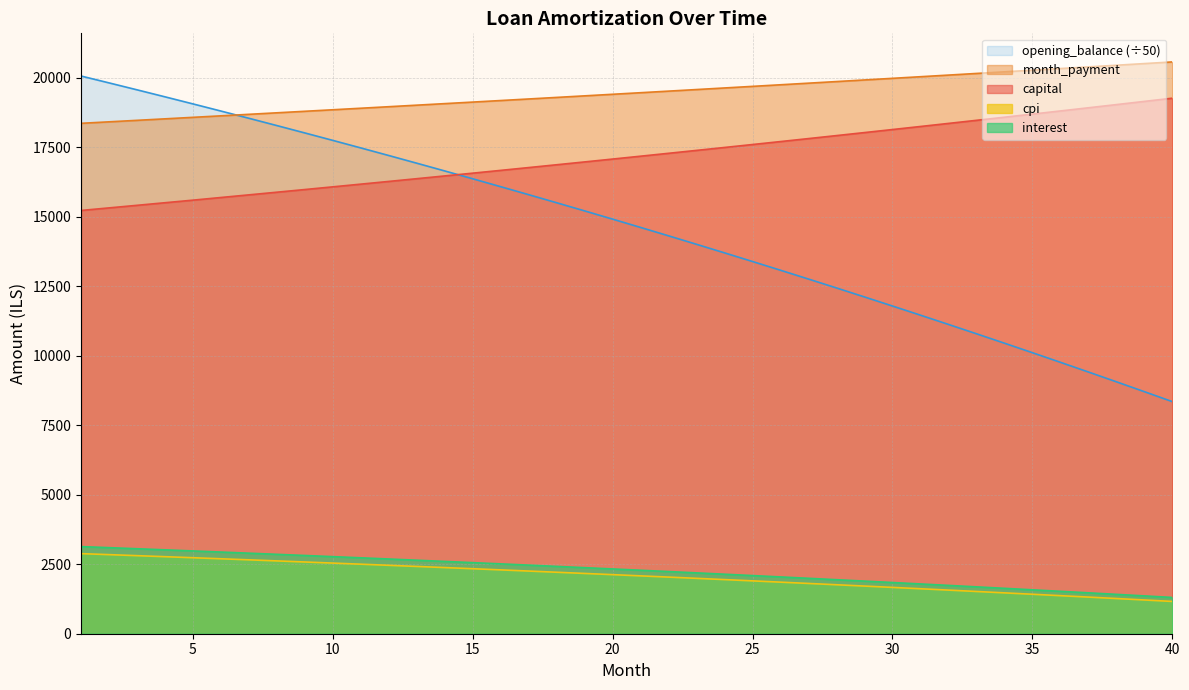

True or false: capital has a value of 5715.1 at 5.

False